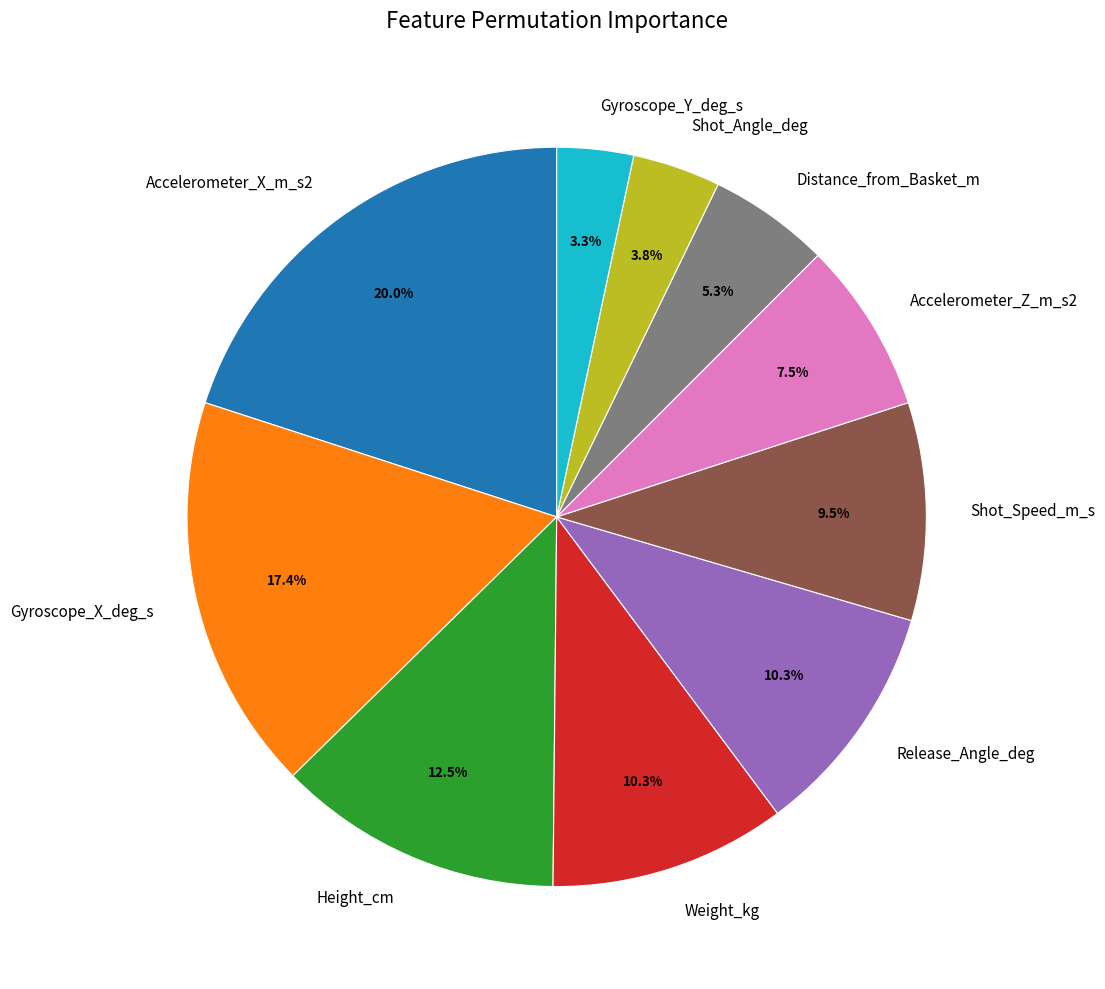

What is the smallest slice in the pie chart?

Gyroscope_Y_deg_s